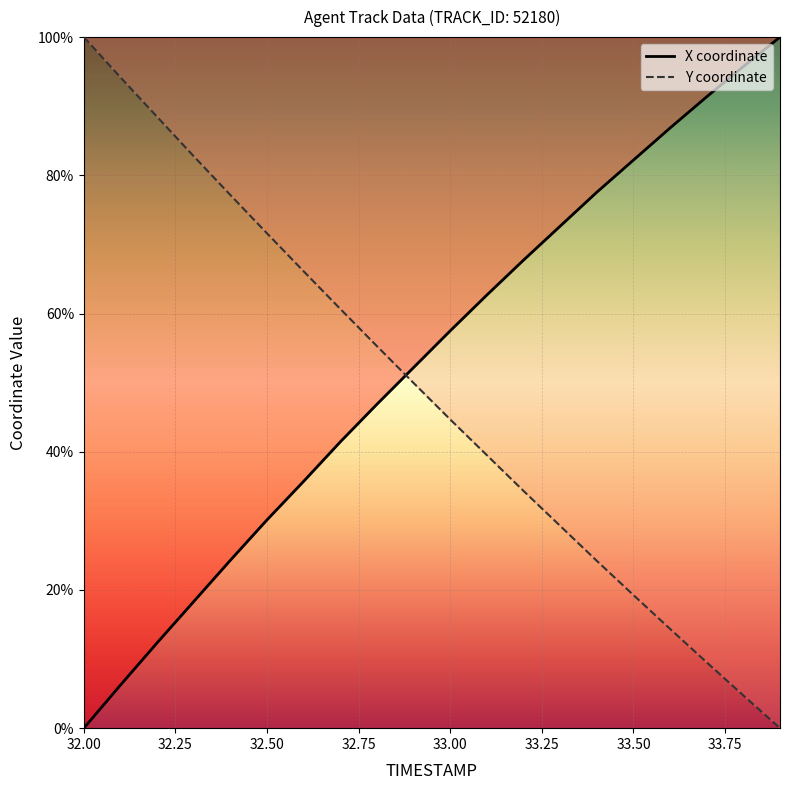

How many times do X and Y cross each other?

1